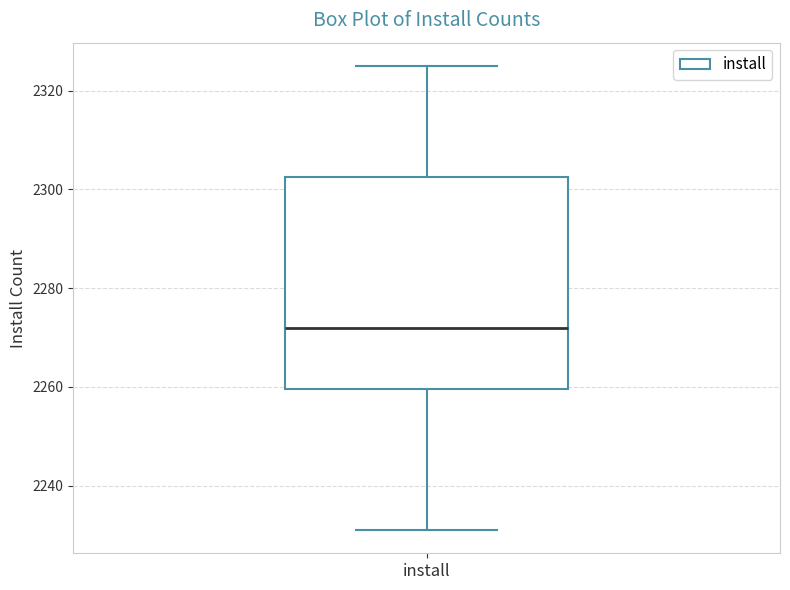

Read this box plot against the y-axis: the position of the median line, the range covered by the box, and the ends of both whiskers. The values are not printed on the chart, so give them approximately, as read against the axis.

median 2272, box 2260 to 2302, whiskers 2232 to 2326